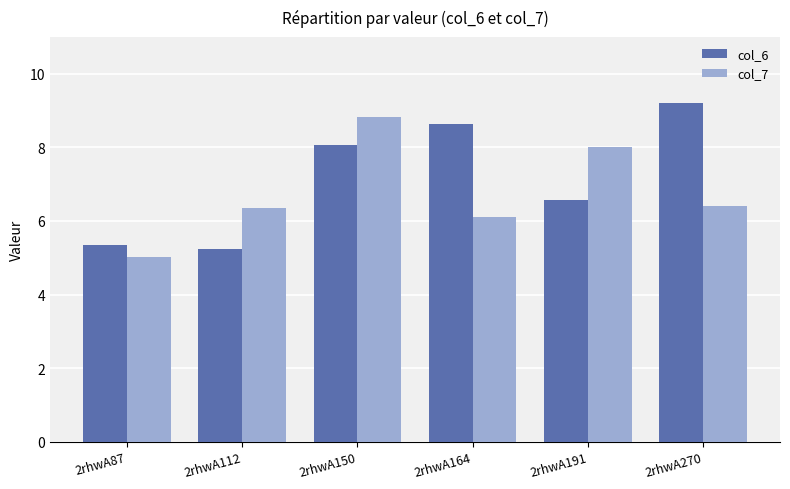

Reading right to left, transcribe all the data shown in this chart.

col_6: 9.2	6.6	8.6	8.1	5.2	5.4
col_7: 6.4	8.0	6.1	8.8	6.3	5.0